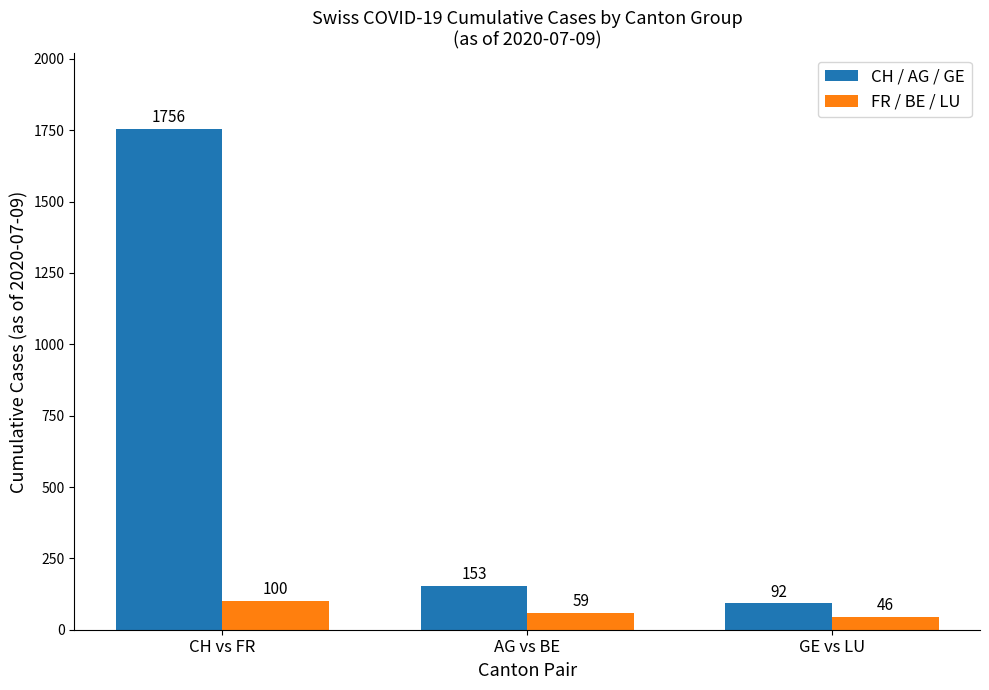

What is the average value of the CH / AG / GE series?

667